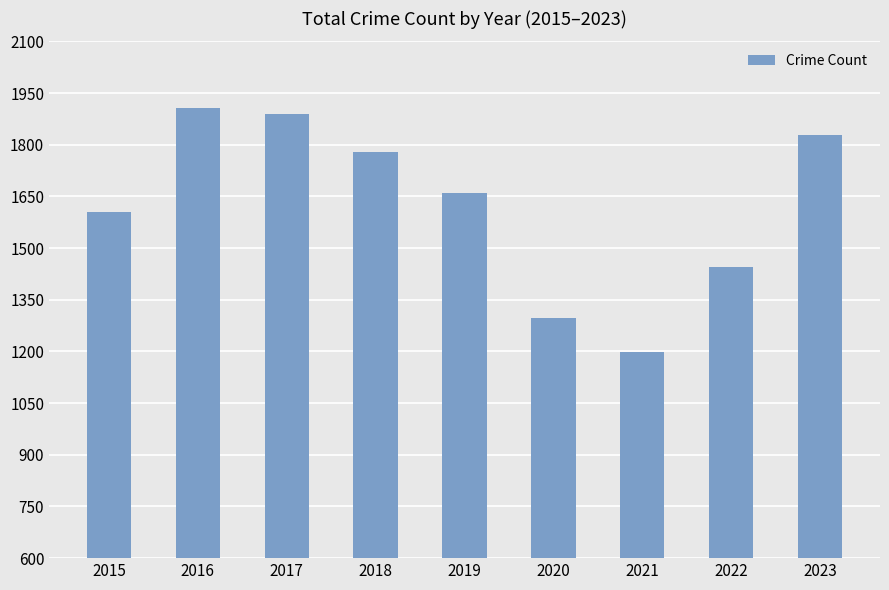

Which label corresponds to the largest value in the chart?

2016